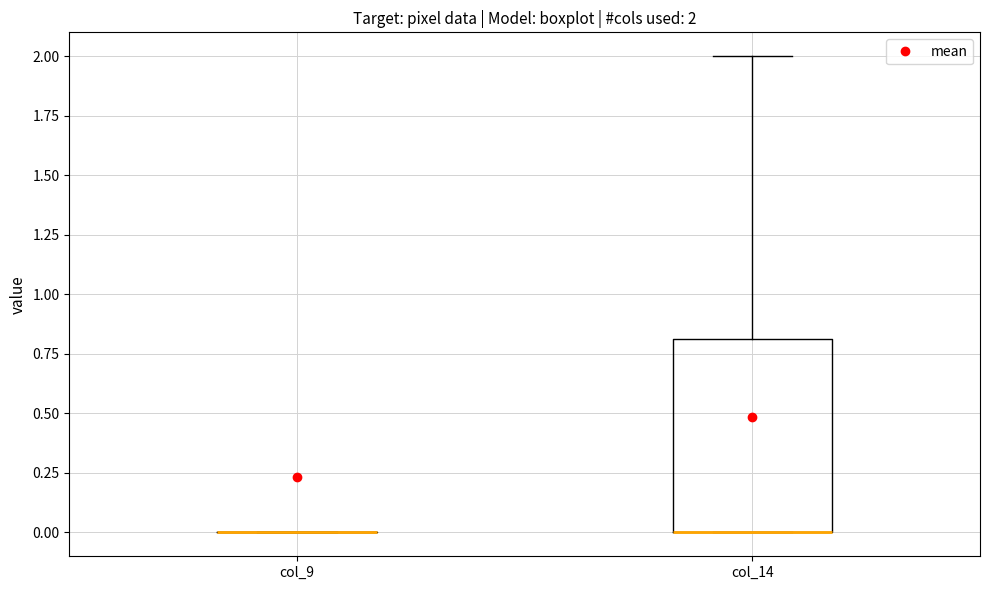

Comparing the boxes themselves (not the whiskers), which one is the tallest?

col_14